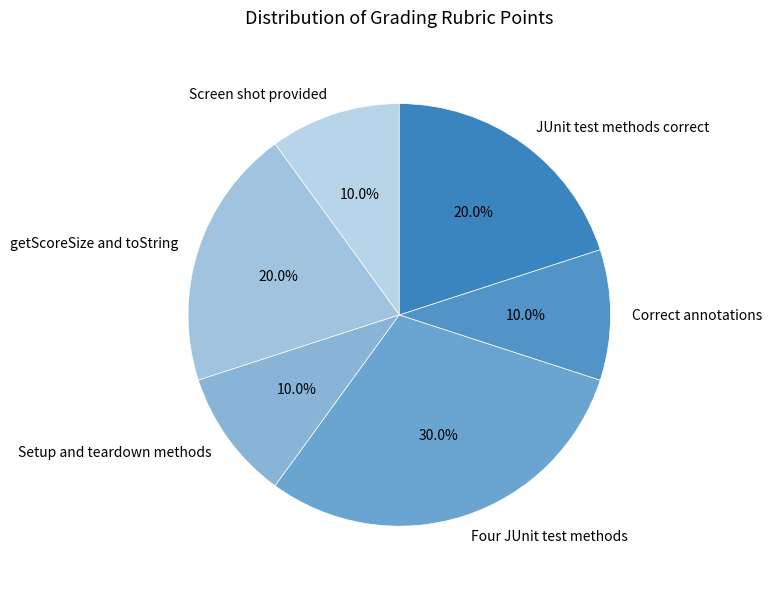

Between Four JUnit test methods and getScoreSize and toString, which is larger?

Four JUnit test methods